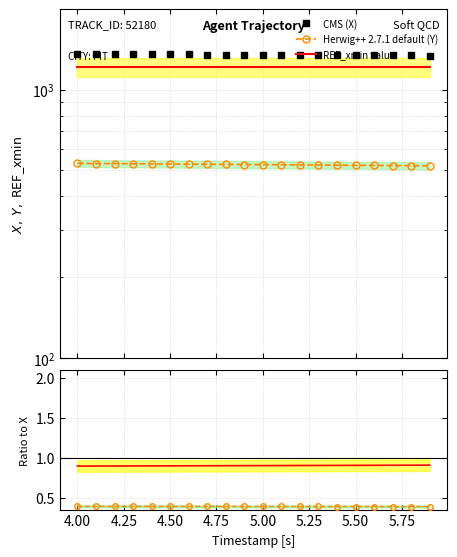

What is the smallest value displayed?

0.4